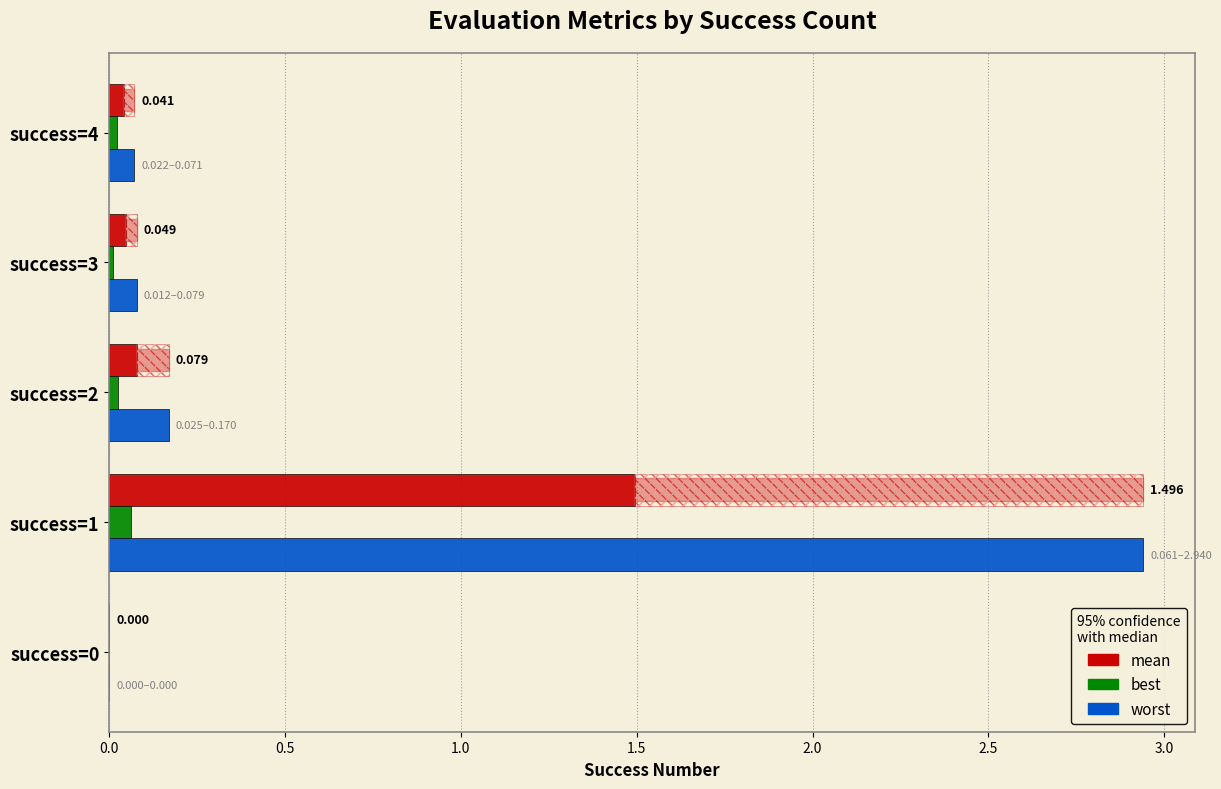

Is the value of best at success=2 greater than the value of worst at success=2?

No